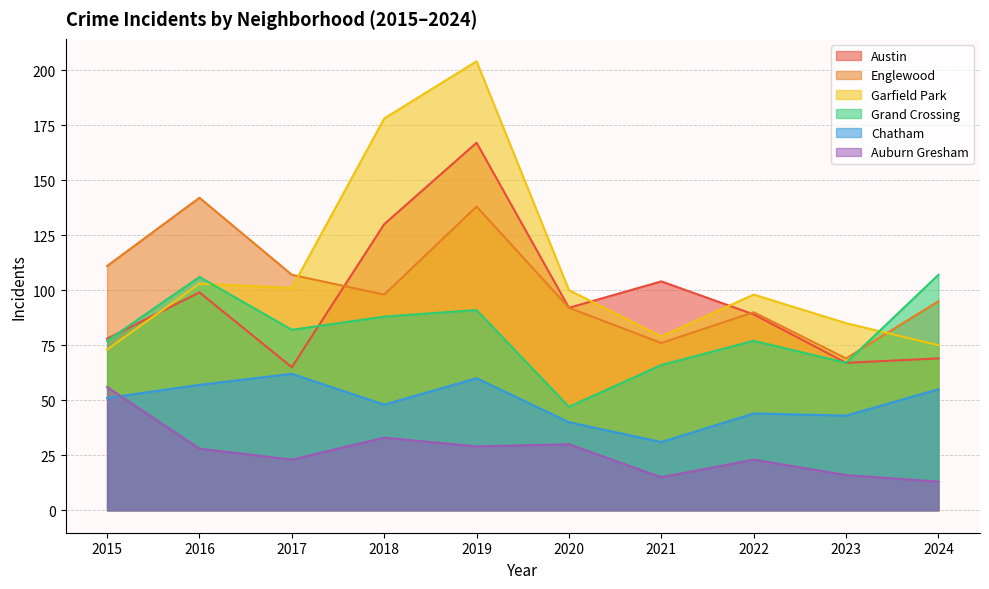

Does the chart have visible grid lines?

Yes